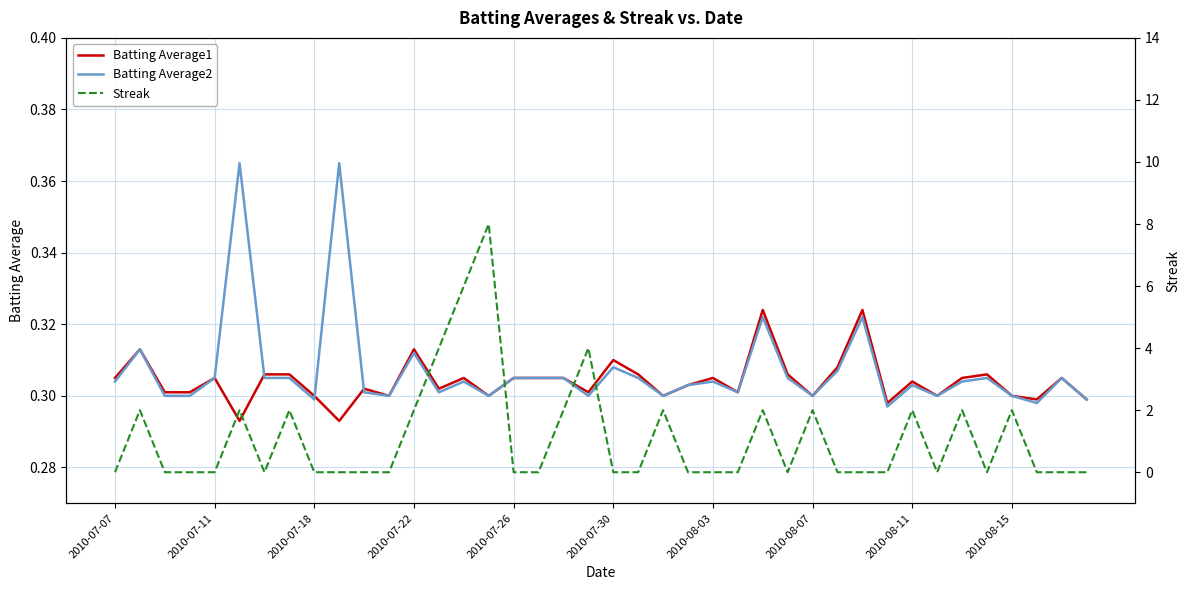

Is the value of Batting Average2 at 32 greater than the value of Streak at 2010-08-03?

Yes